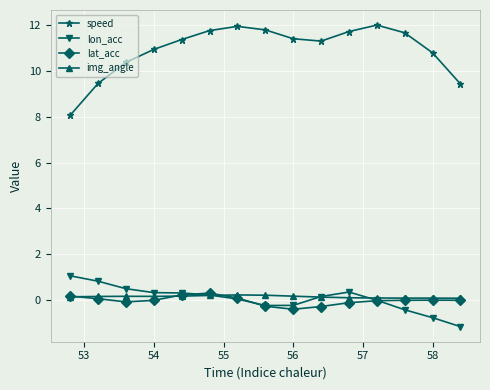

In lon_acc, how many points are lower than both neighbors (excluding endpoints)?

1